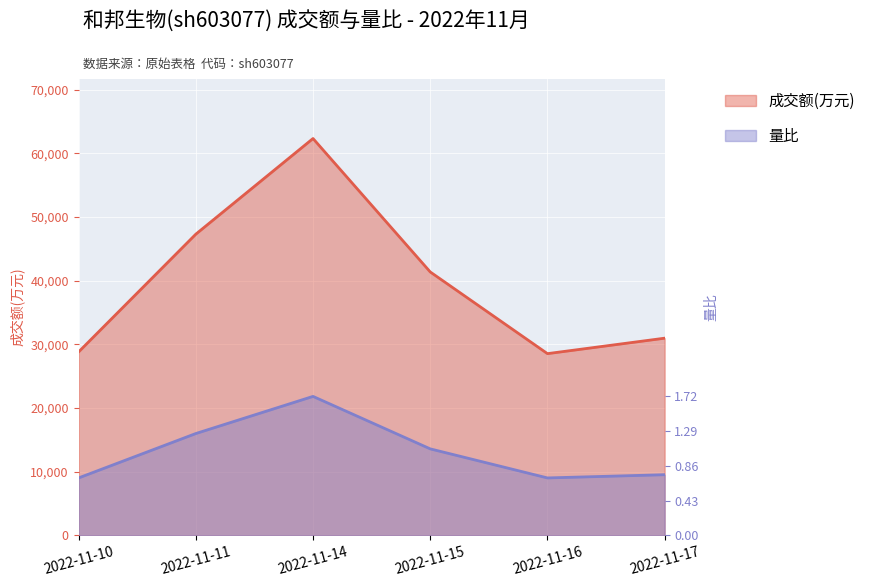

True or false: 成交额(万元) and 量比 cross at least once.

False